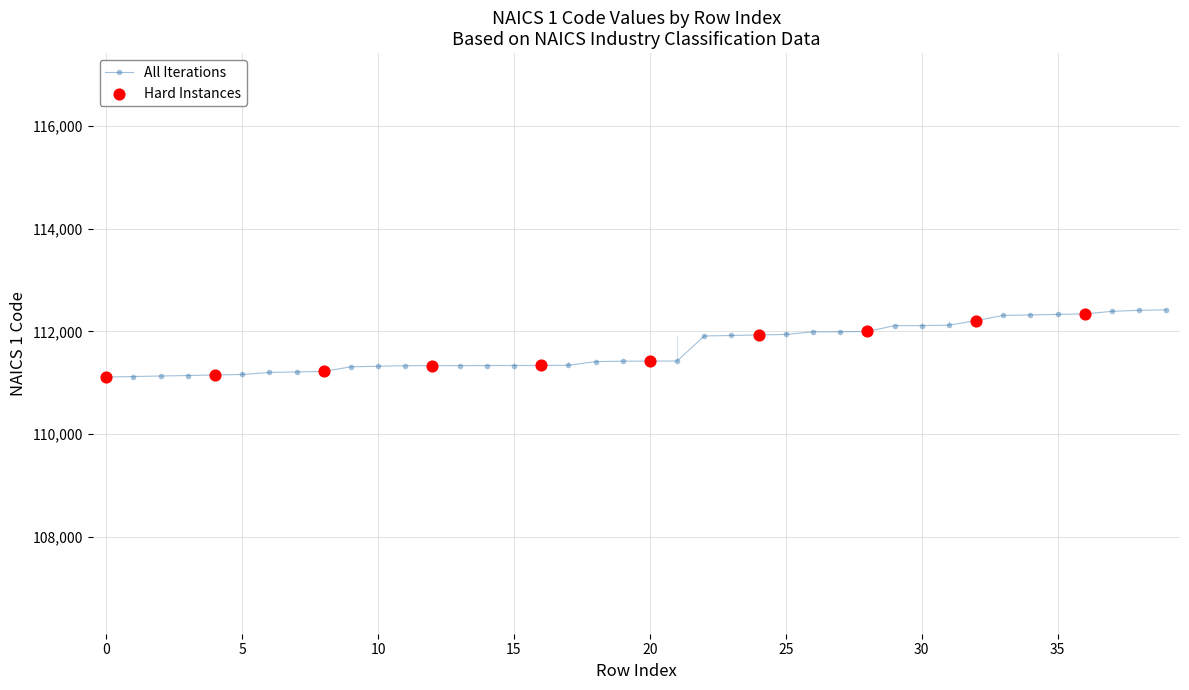

What is the difference between the second highest and second lowest values?

1290